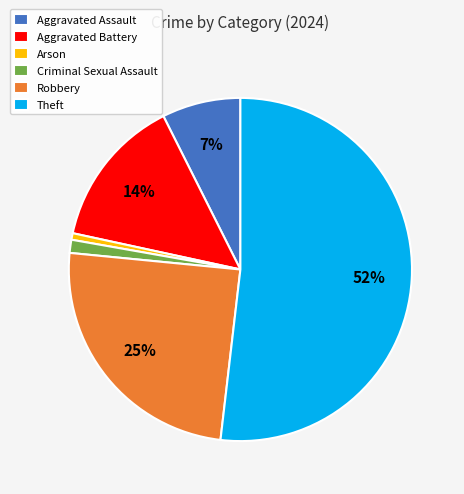

True or false: Aggravated Assault accounts for 1% of the total.

False